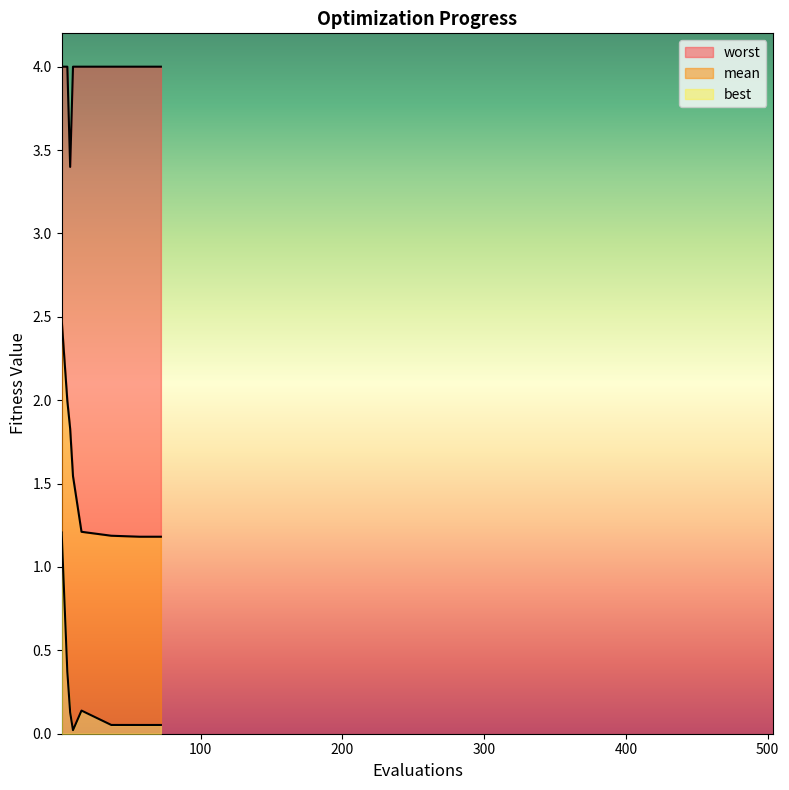

Which series has the widest spread of values?

mean